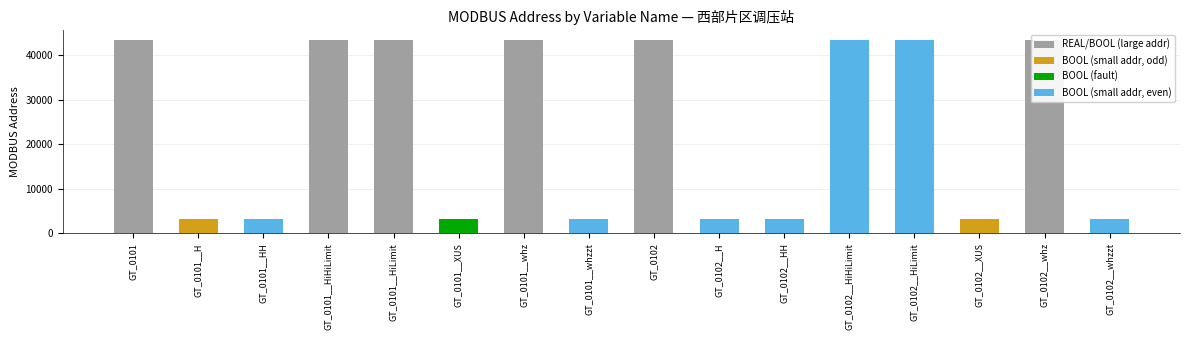

Reading left to right, what are all the values shown in this chart?

GT_0101=43353	GT_0101__H=3305	GT_0101__HH=3306	GT_0101__HiHiLimit=43355	GT_0101__HiLimit=43357	GT_0101__XUS=3307	GT_0101__whz=43359	GT_0101__whzzt=3308	GT_0102=43361	GT_0102__H=3309	GT_0102__HH=3310	GT_0102__HiHiLimit=43363	GT_0102__HiLimit=43365	GT_0102__XUS=3311	GT_0102__whz=43367	GT_0102__whzzt=3312